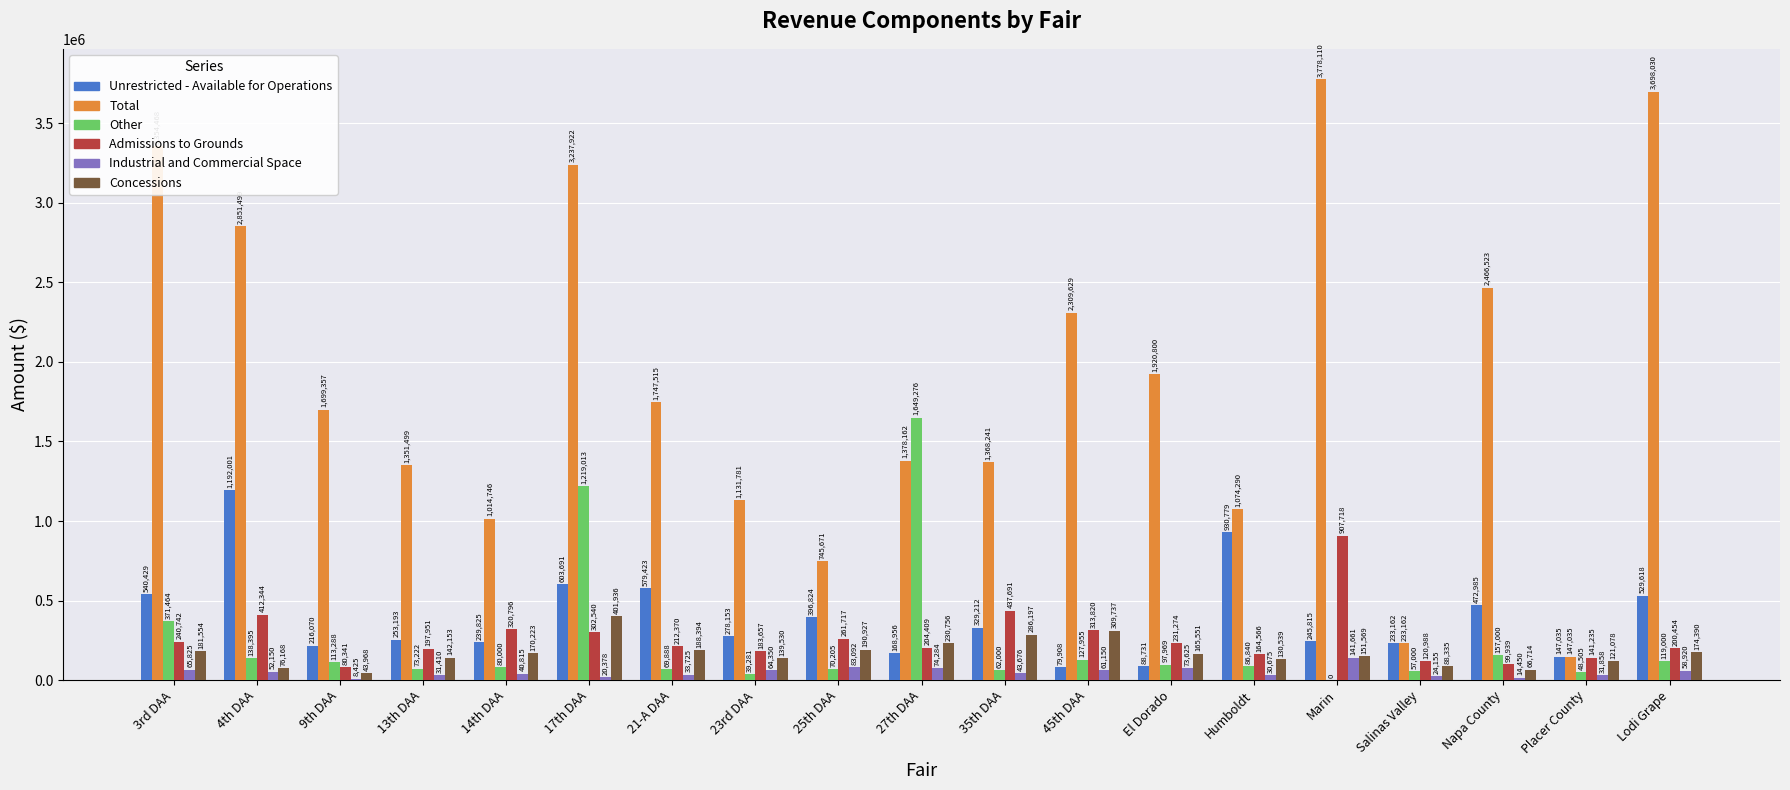

The value of Admissions to Grounds at 35th DAA is 141625. True or false?

False